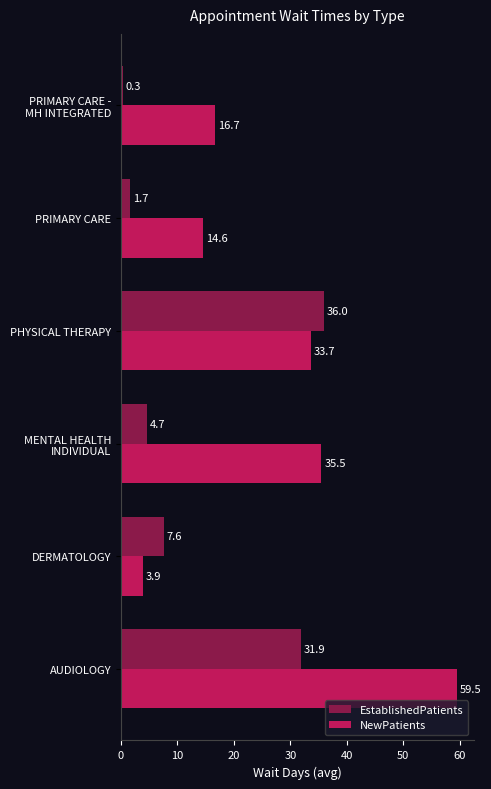

At which label is NewPatients closest to 31?

PHYSICAL THERAPY